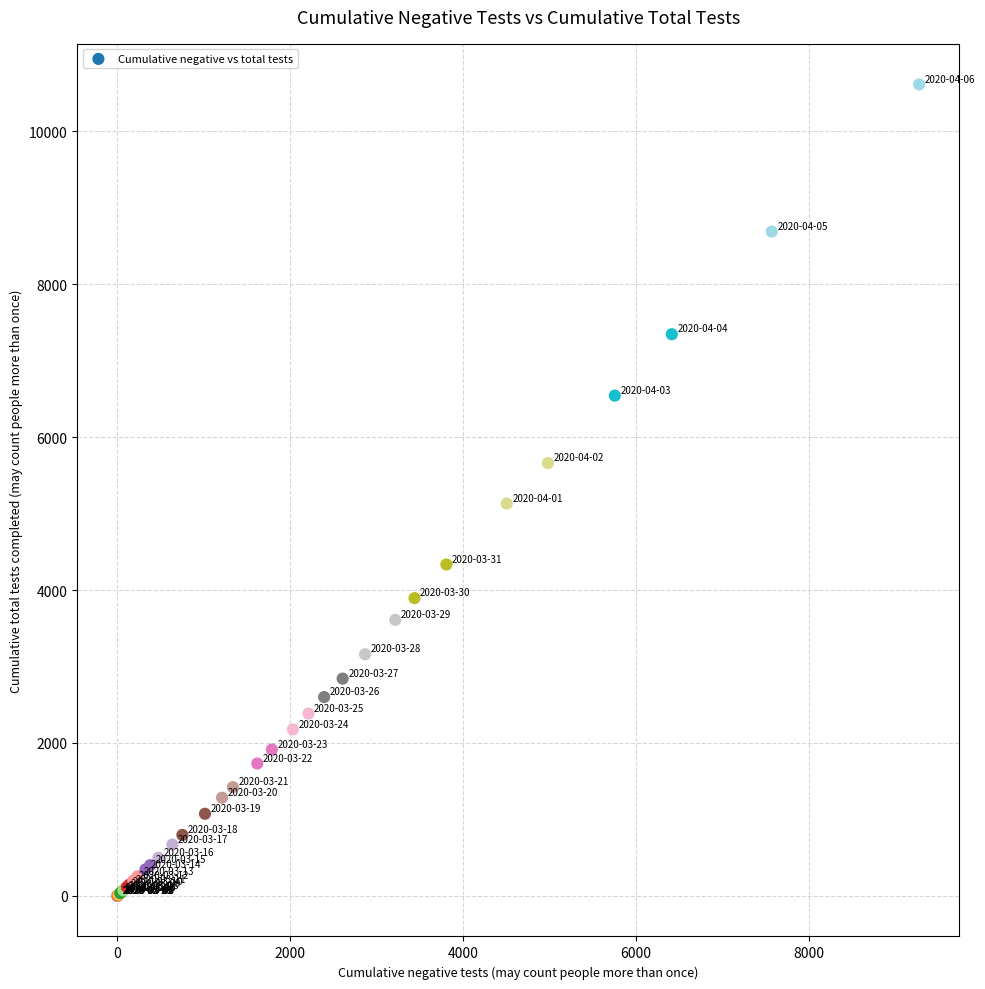

What Y value in the scatter plot is closest to 5306?

5131